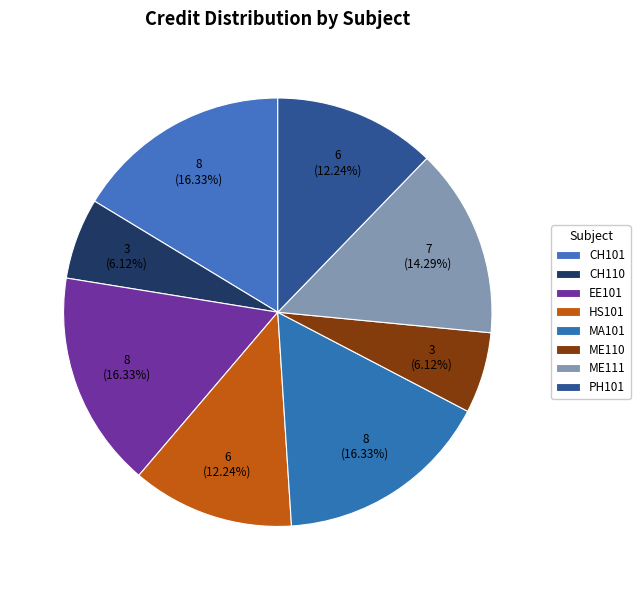

To the nearest percent, what is the combined percentage of CH101 and EE101?

33%